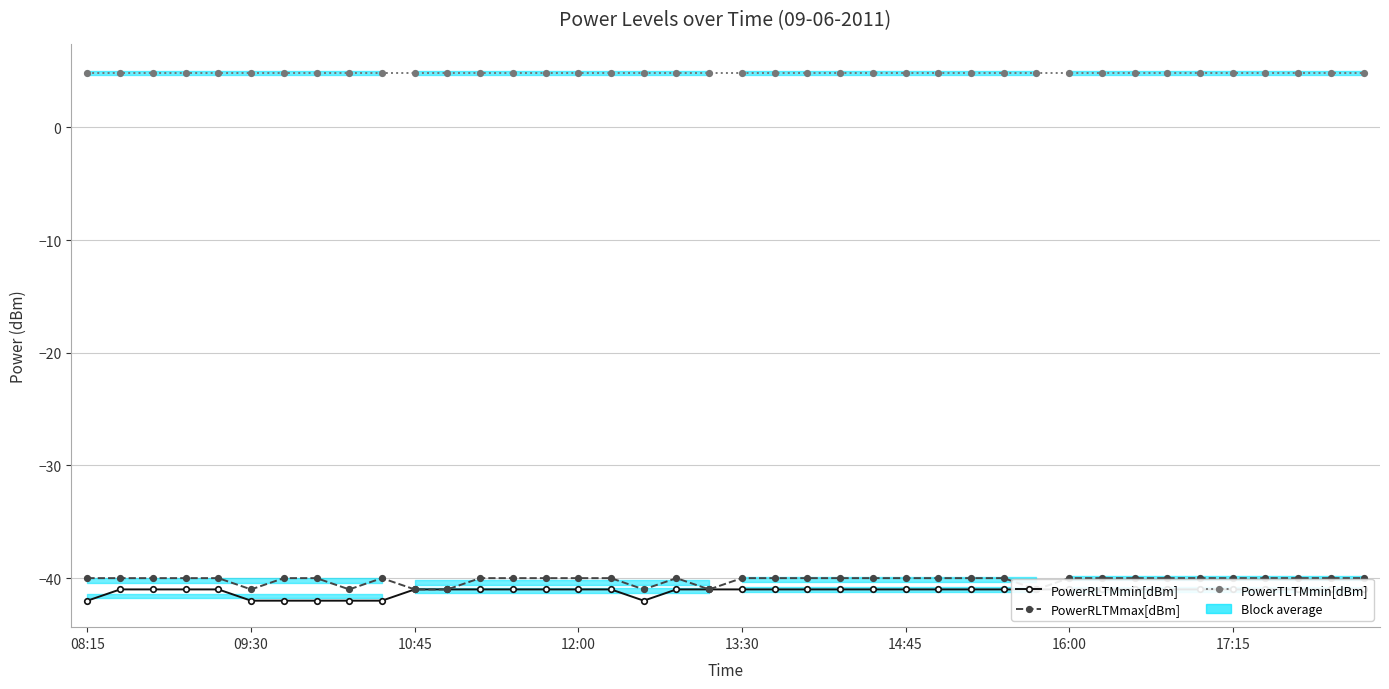

At how many categories does at least one series exceed -26?

40